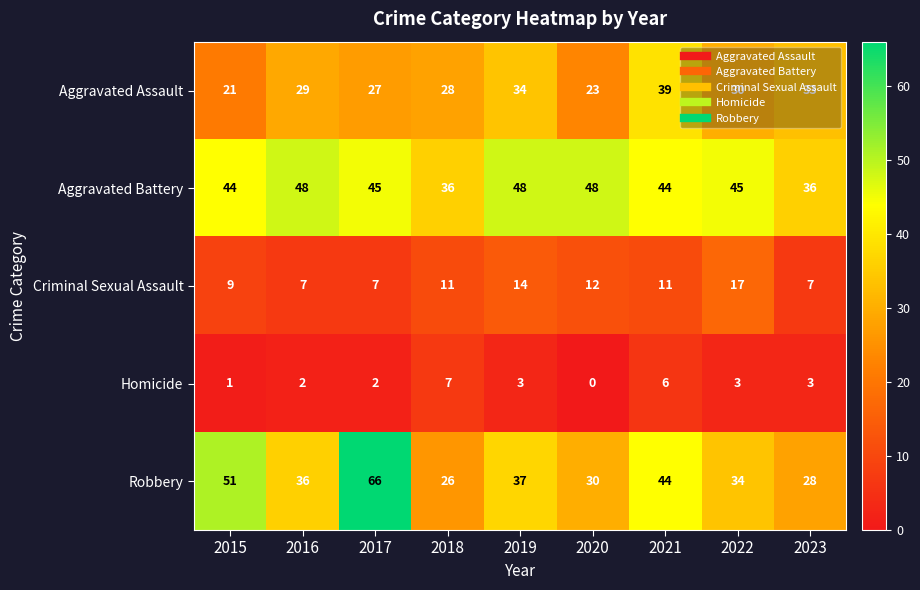

Read the Aggravated Assault value at 2015, to the nearest 10.

20